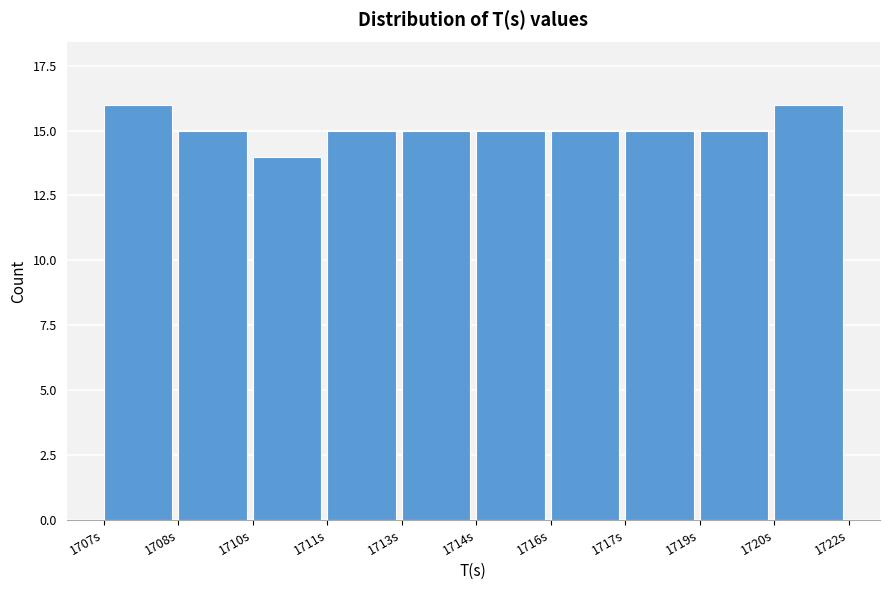

Reading left to right, extract all data points from this chart.

16	15	14	15	15	15	15	15	15	16